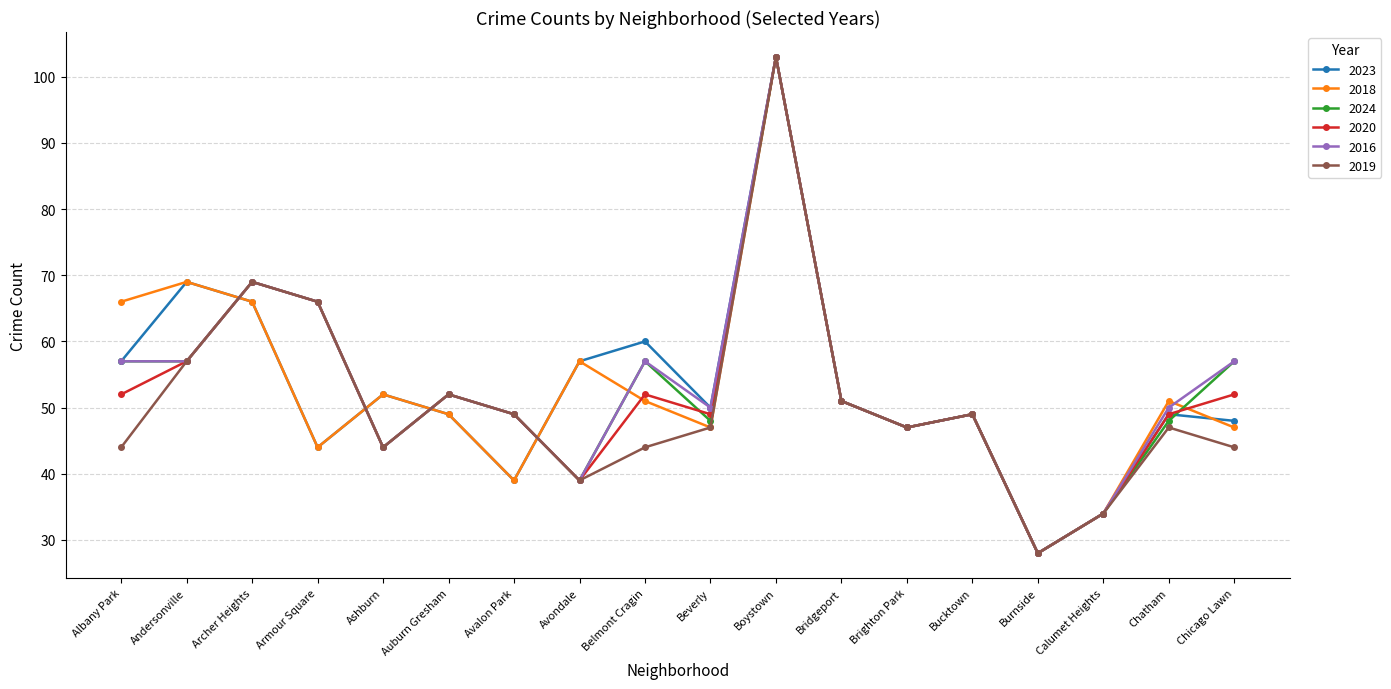

What are all the series names shown in the legend?

2023, 2018, 2024, 2020, 2016, 2019